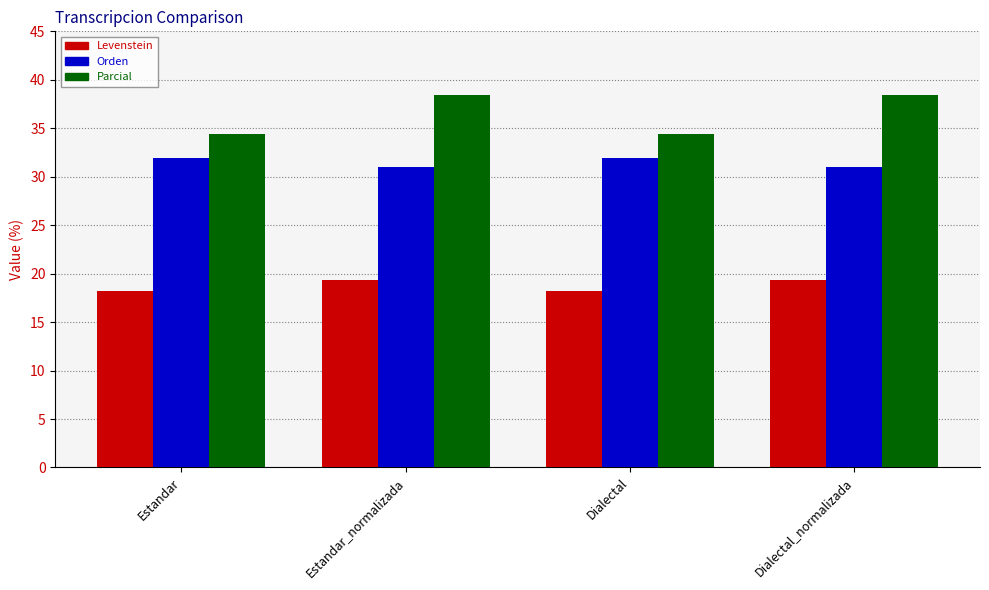

At which label does Parcial first exceed 38?

Estandar_normalizada